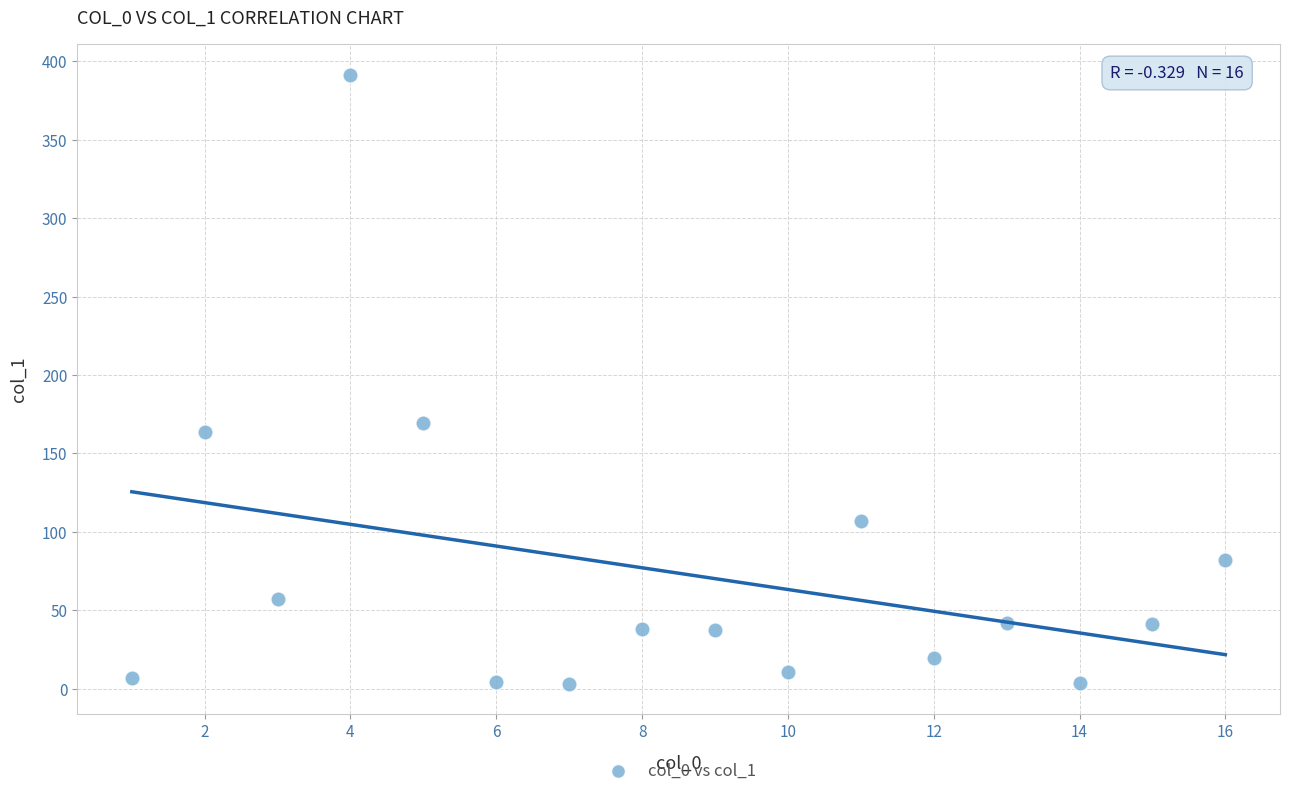

What is the range of Y values (max minus min)?

388.1